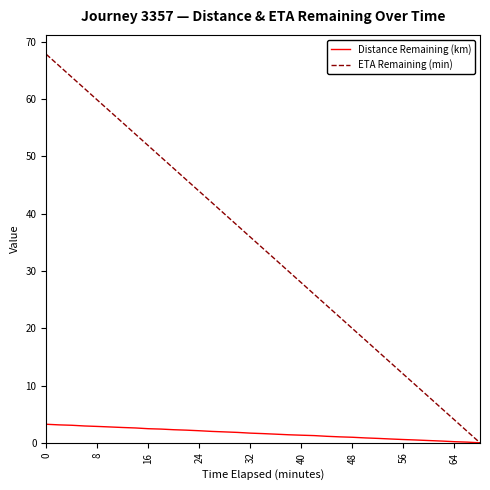

How many lines are shown in the chart?

2